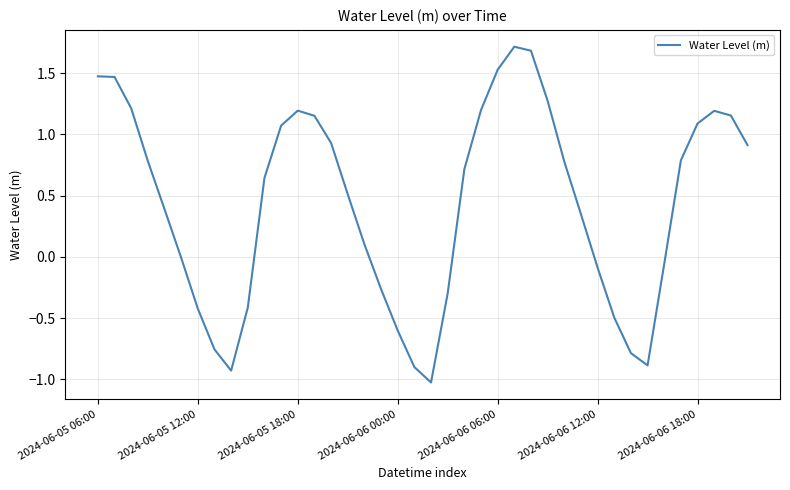

What is the smallest value displayed?

-1.0